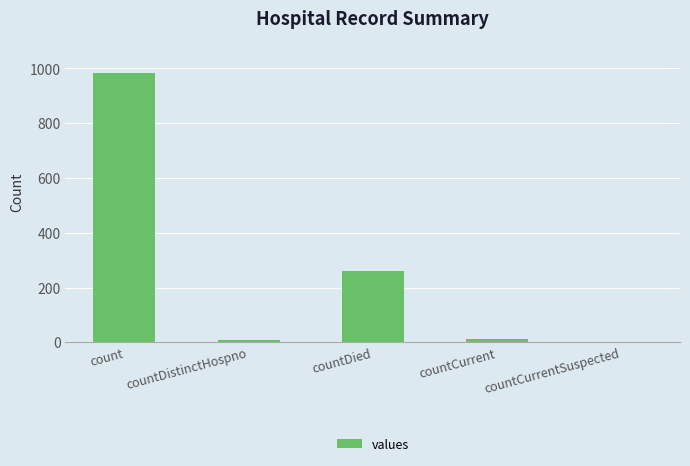

Where is the data nearest to the value 492?

countDied